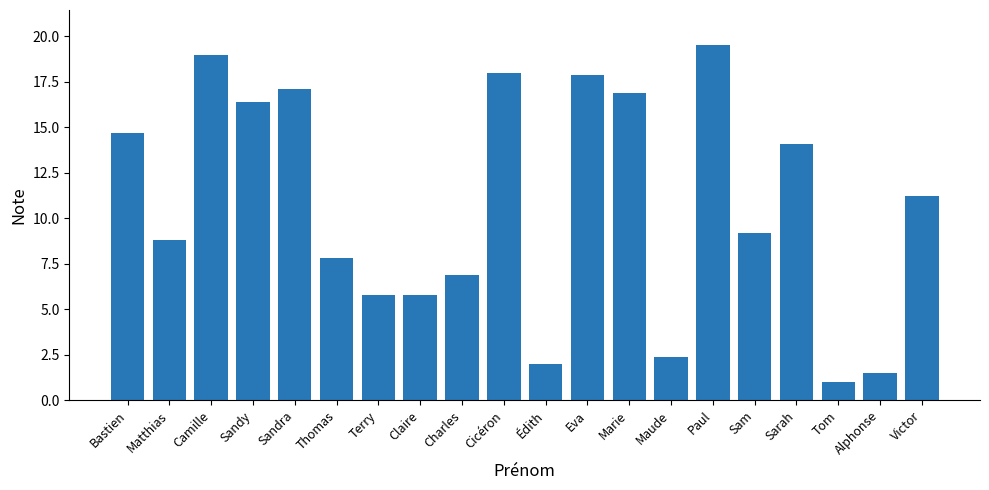

What is the maximum value shown in the chart?

19.5